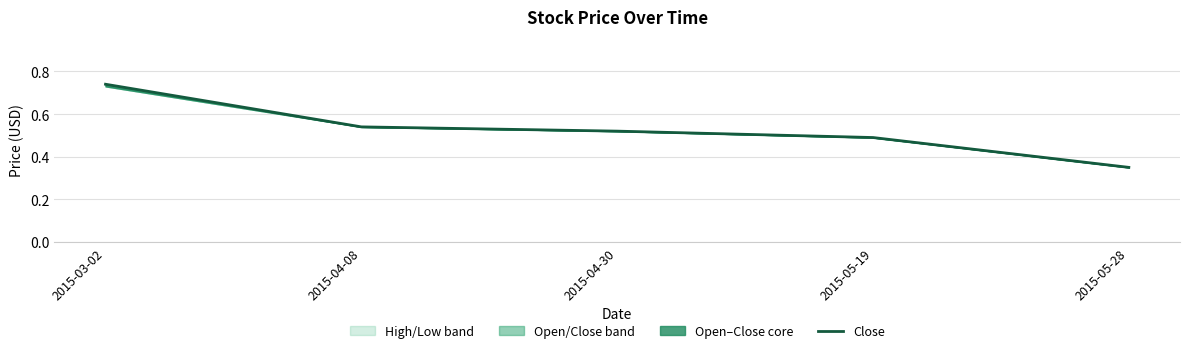

Reading right to left, extract all data points from this chart.

0.3	0.5	0.5	0.5	0.7